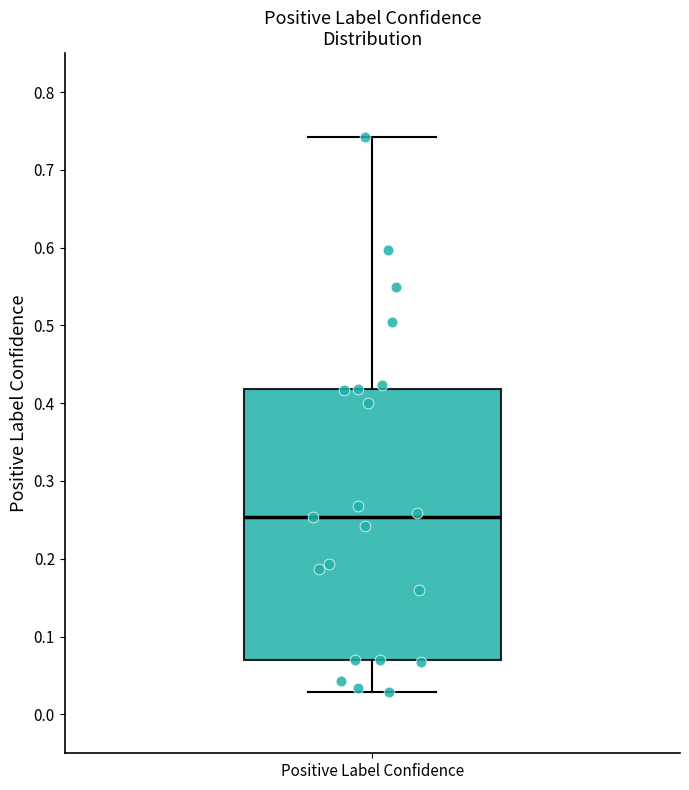

Where does the median line of the box for Positive Label Confidence sit on the y-axis? The values are not printed on the chart, so give them approximately, as read against the axis.

0.25